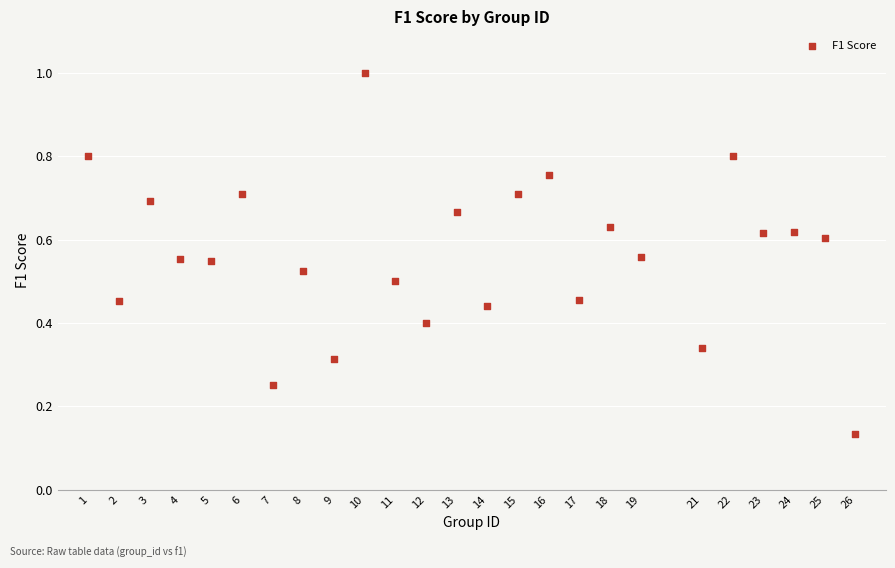

What is the range of X values (max minus min)?

25.0